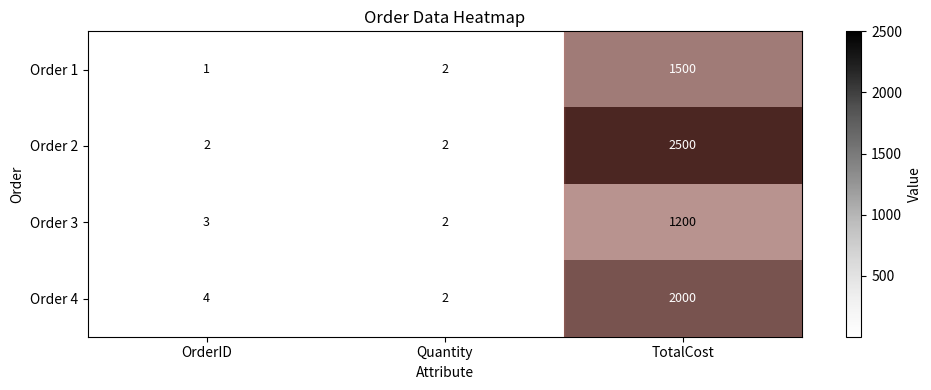

What is the greatest value displayed?

2500